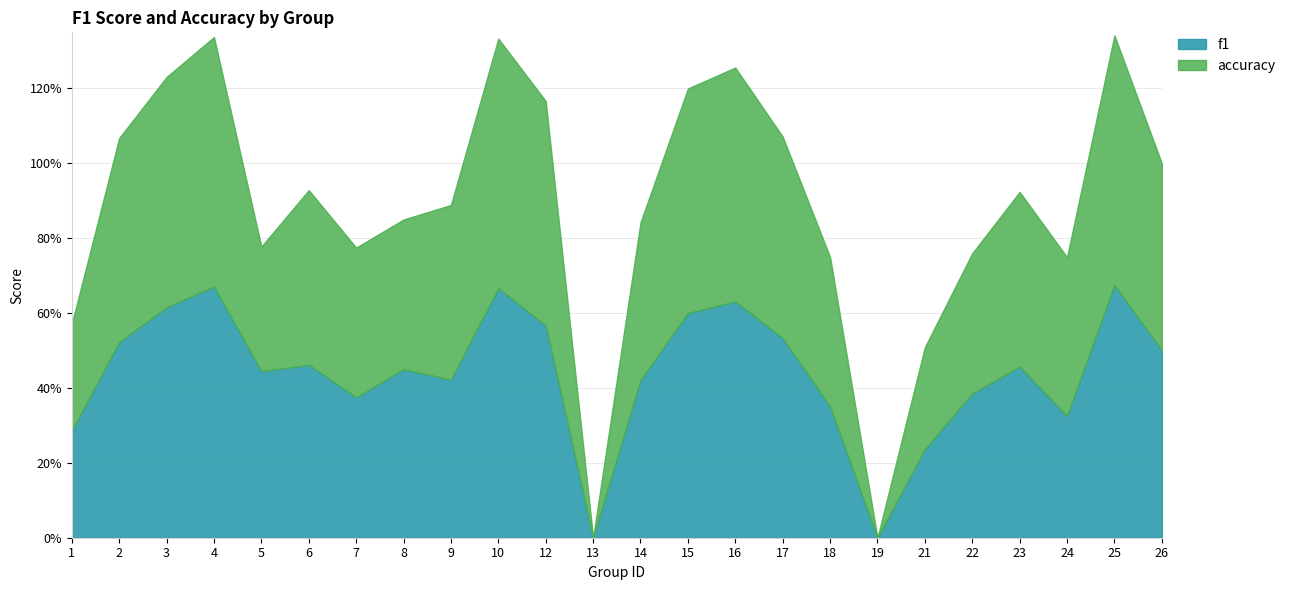

How many values in accuracy are above zero?

22